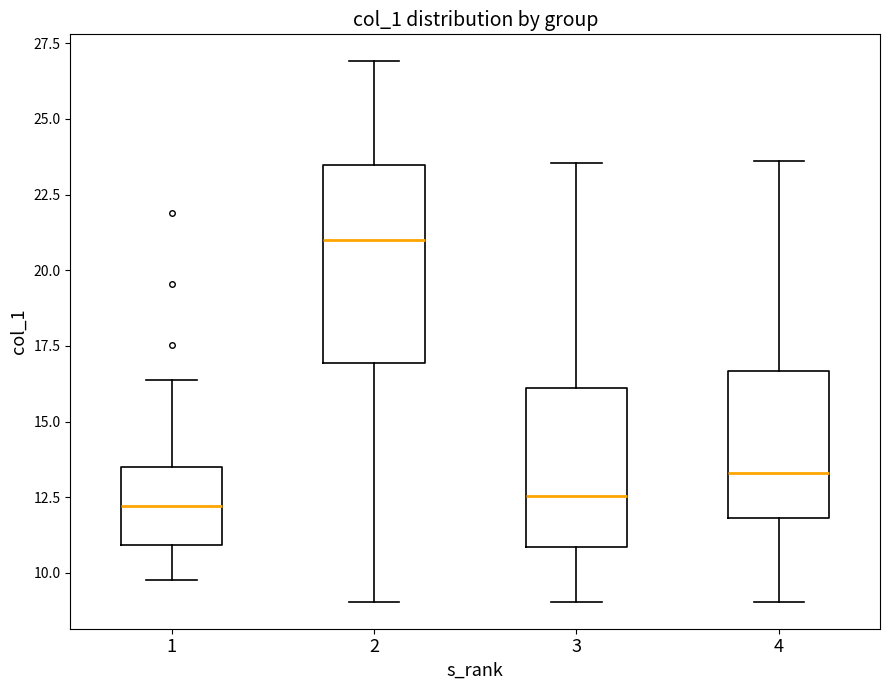

Reading left to right, transcribe this box plot: for each box, give where its median line is, the range the box spans, and where its two whiskers end, as read against the y-axis. The values are not printed on the chart, so give them approximately, as read against the axis.

1: median 12.0, box 11.0 to 13.5, whiskers 10.0 to 16.5
2: median 21.0, box 17.0 to 23.5, whiskers 9.0 to 27.0
3: median 12.5, box 11.0 to 16.0, whiskers 9.0 to 23.5
4: median 13.5, box 12.0 to 16.5, whiskers 9.0 to 23.5